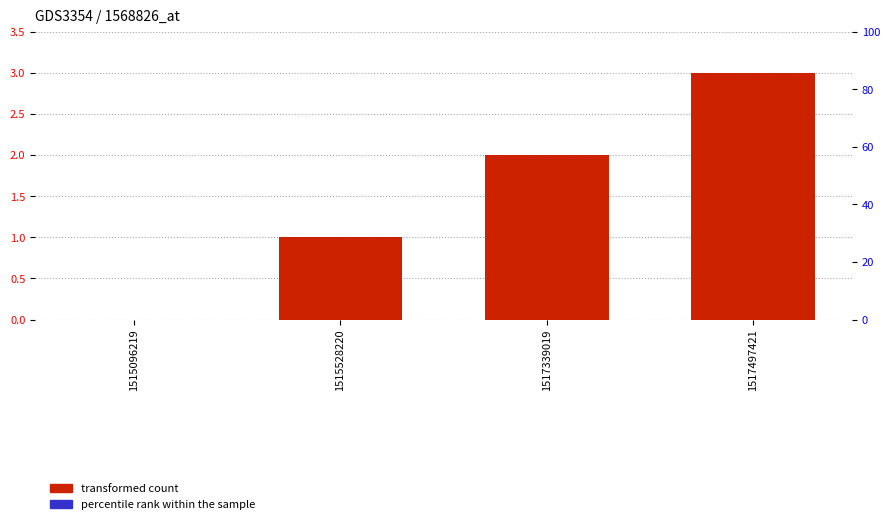

At which category is the sum across all series the highest?

1517497421